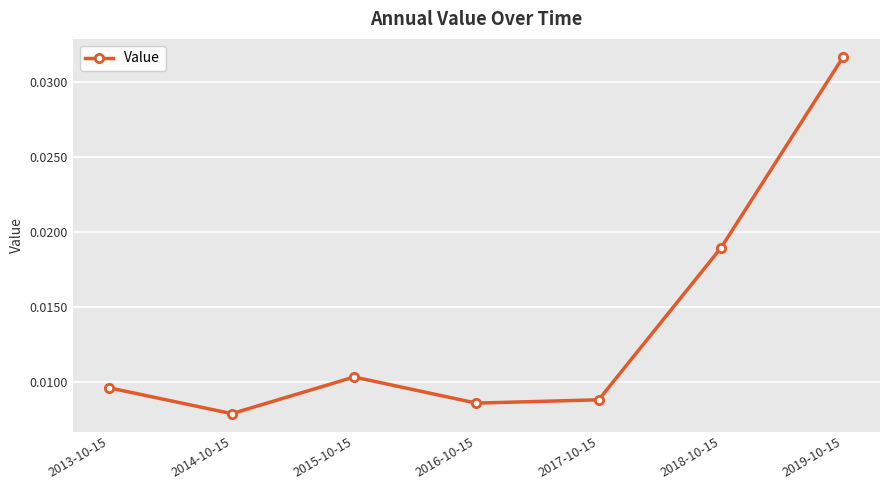

True or false: the data has more than 2 interior local peaks.

False